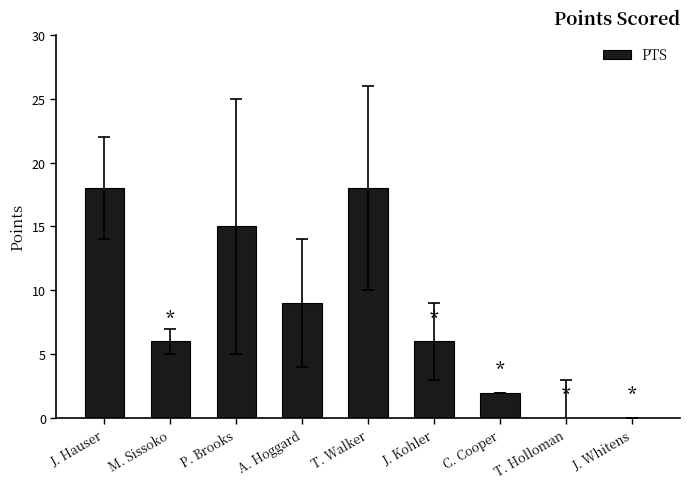

Are the bars horizontal?

No